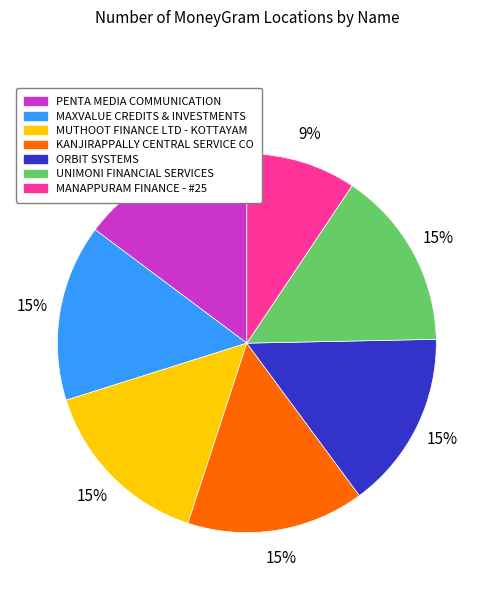

Approximately how many times larger is the value at UNIMONI FINANCIAL SERVICES compared to MUTHOOT FINANCE LTD - KOTTAYAM?

1.0